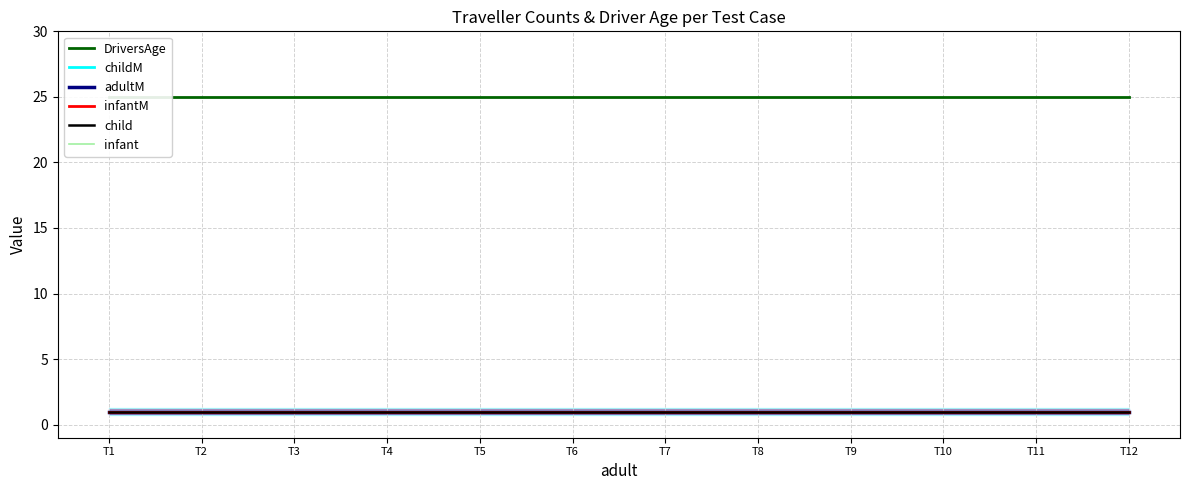

Which label corresponds to the smallest value in the chart?

T1